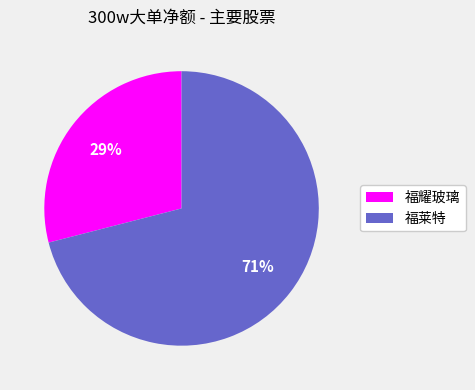

To the nearest percent, what is the combined percentage of 福耀玻璃 and 福莱特?

100%